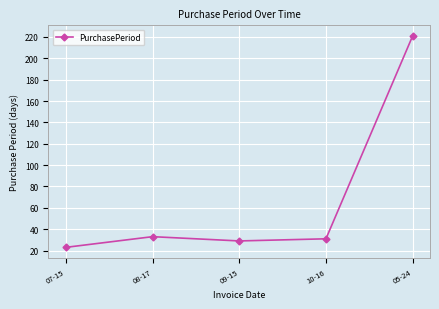

What is the value of the 1st point from the left?

23